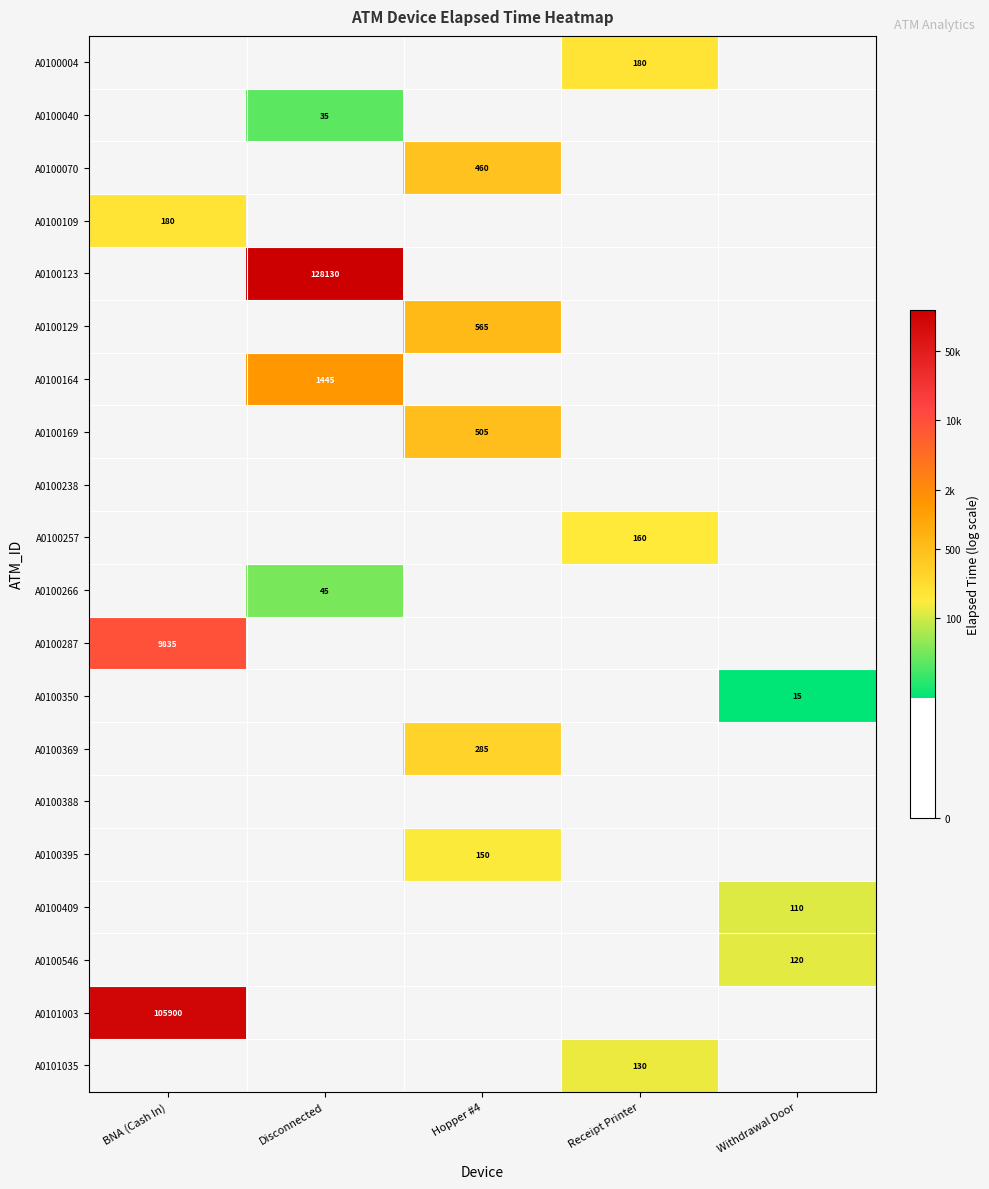

Between Disconnected and Hopper #4, which is larger?

Hopper #4